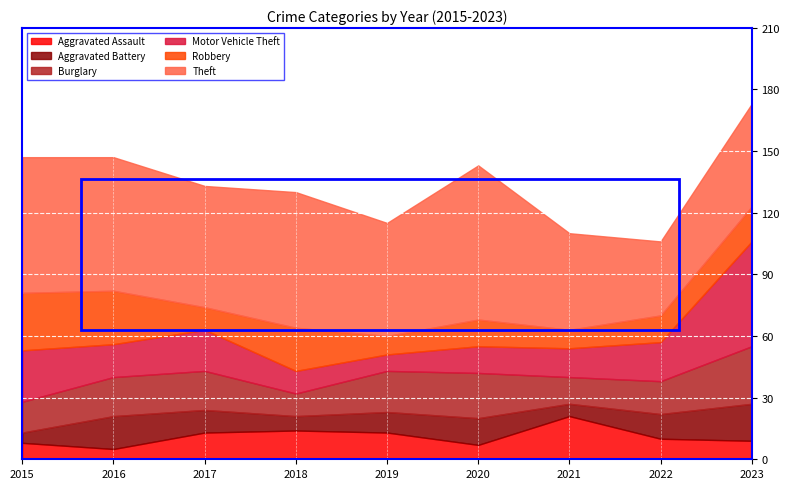

Does the chart display data point markers on the line(s)?

No